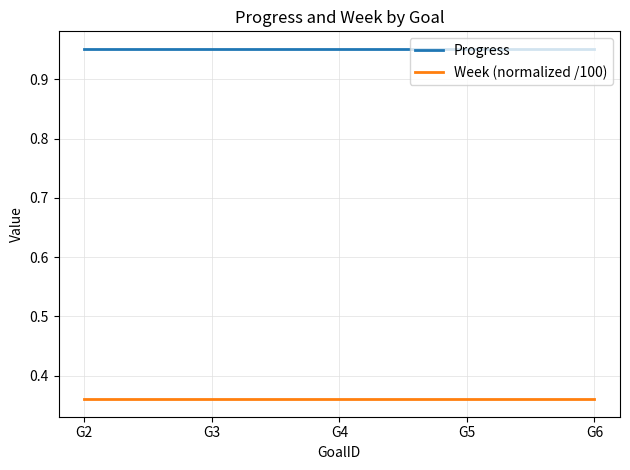

True or false: Progress and Week (normalized /100) cross at least once.

False